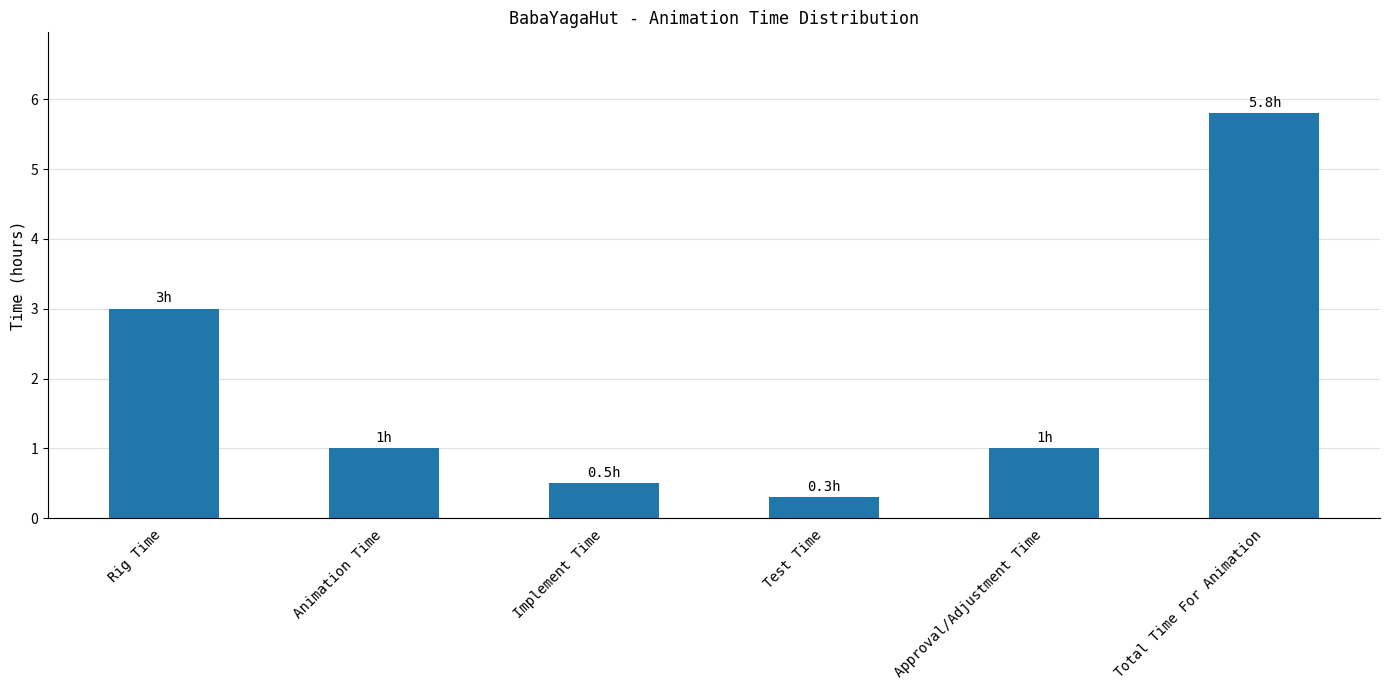

What is the average value?

1.9